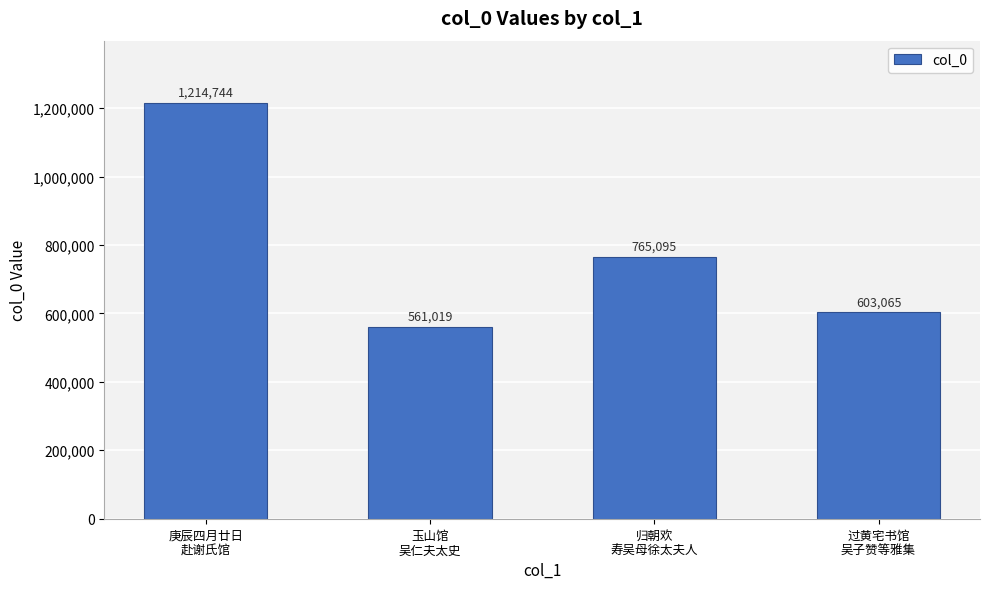

List the labels in order of value, largest first.

庚辰四月廿日
赴谢氏馆, 归朝欢
寿吴母徐太夫人, 过黄宅书馆
吴子赞等雅集, 玉山馆
吴仁夫太史